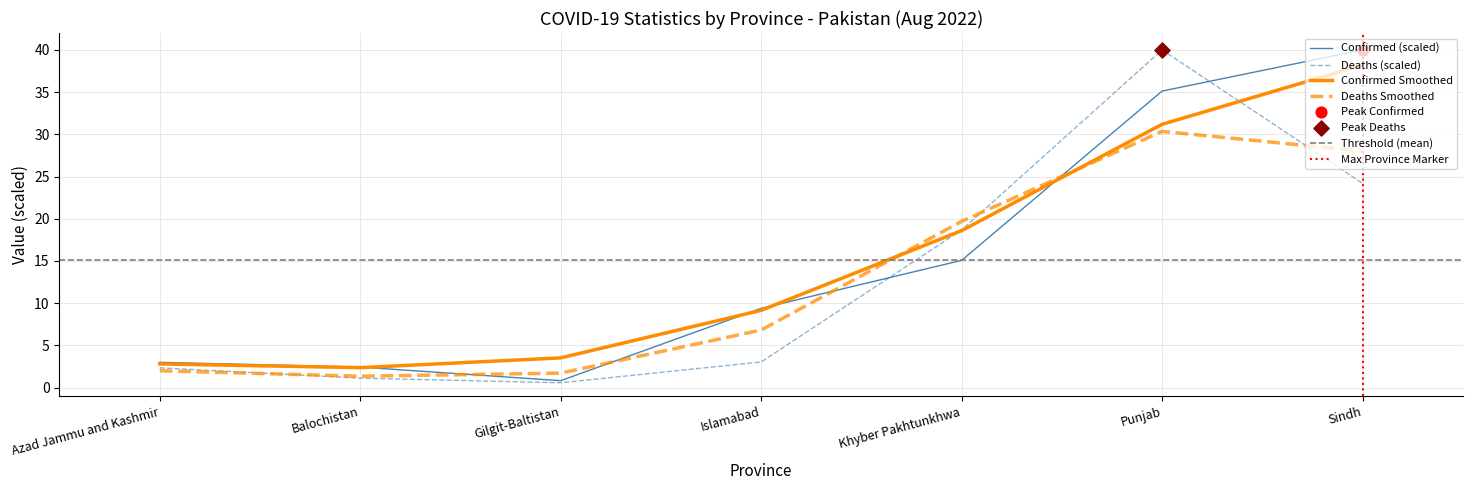

Which series has the largest Y range (max minus min)?

Deaths